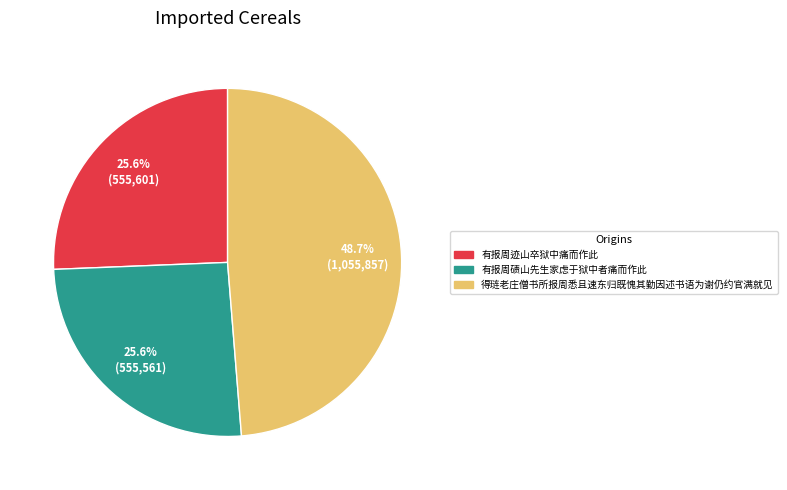

Which slice is the largest?

得琏老庄僧书所报周悉且速东归既愧其勤因述书语为谢仍约官满就见